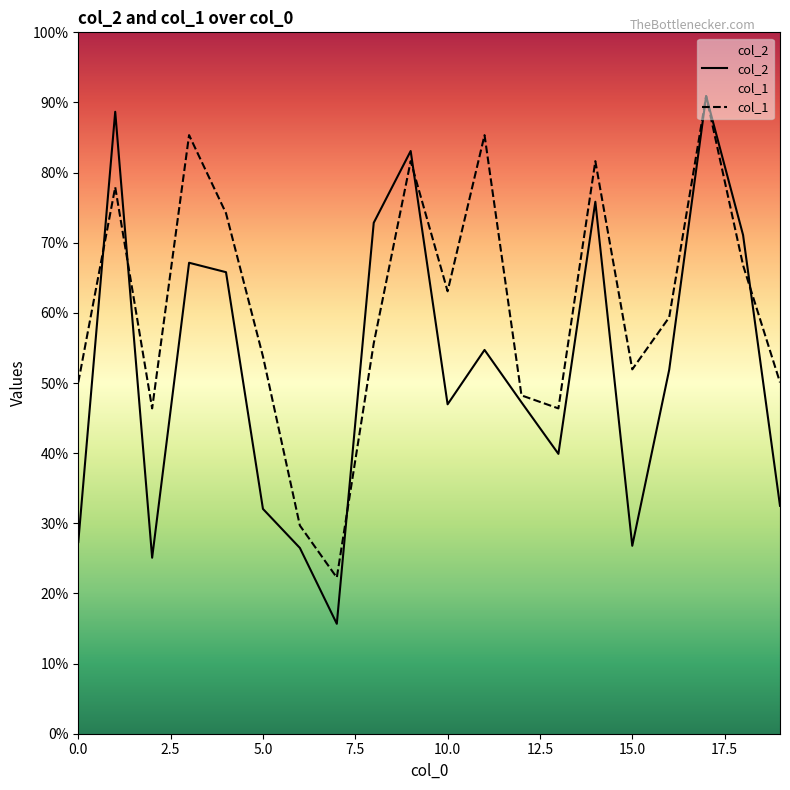

Rank the series by their average value, from highest to lowest.

col_1, col_2